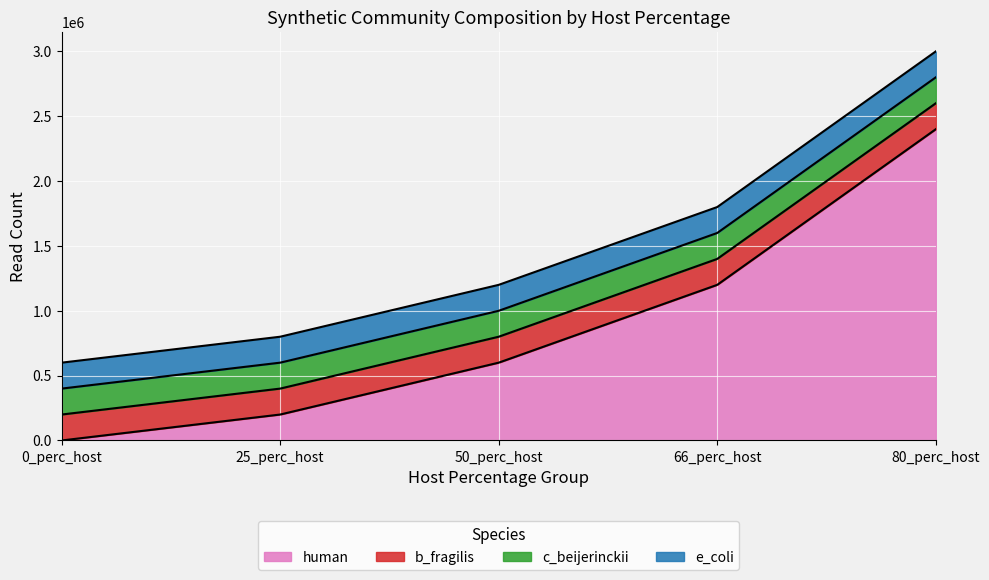

How many lines are shown in the chart?

4